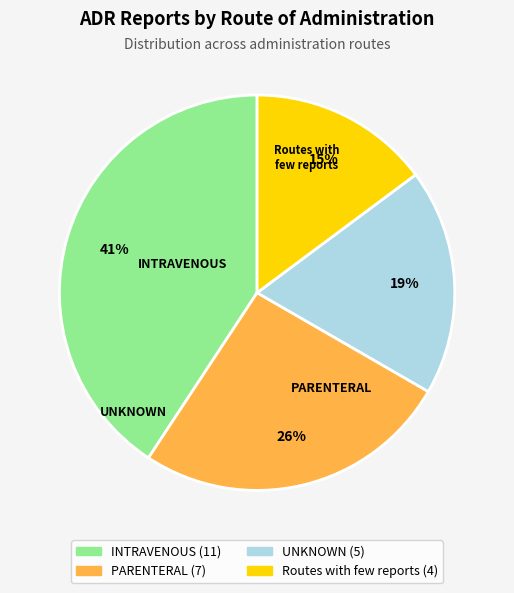

To the nearest percent, what is the average slice percentage?

25%